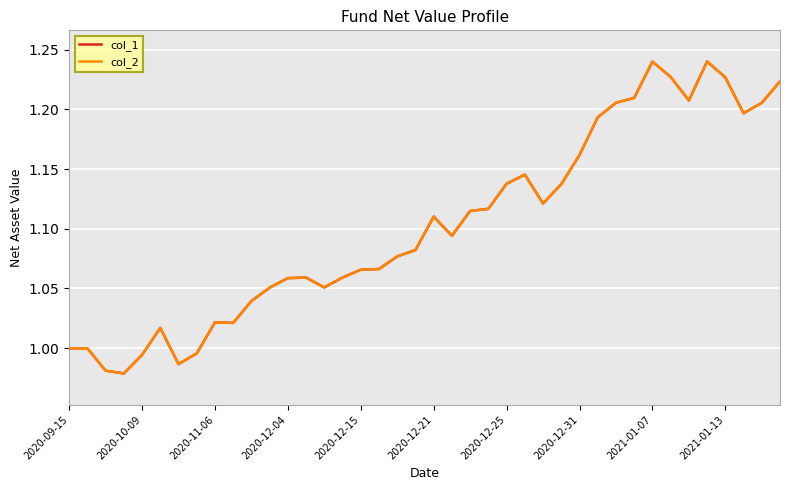

Does the chart have visible grid lines?

Yes